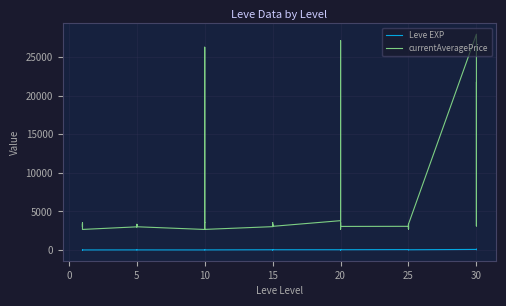

What is the sum of all currentAveragePrice values?

216519